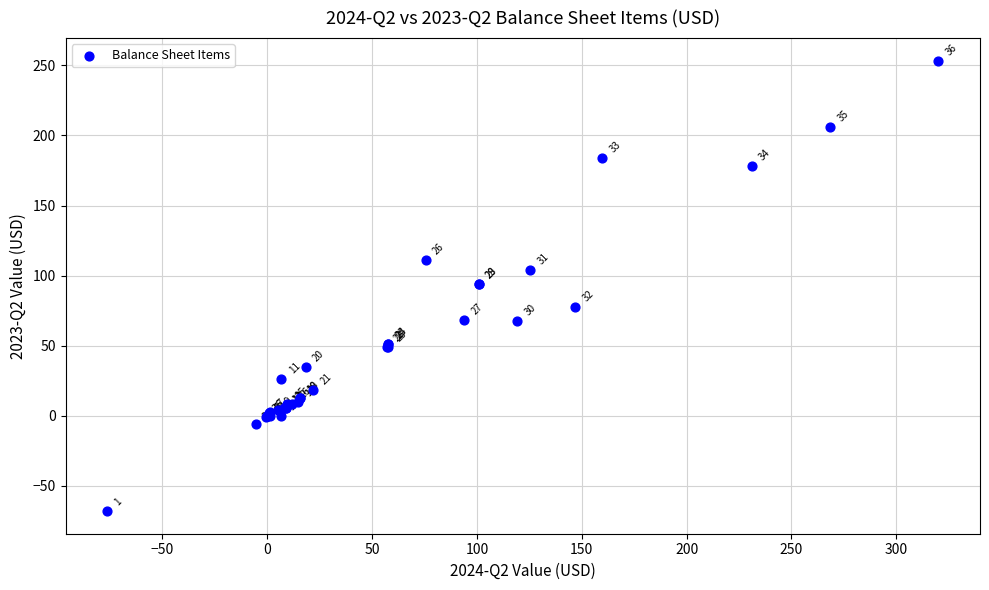

What Y value in the scatter plot is closest to 92?

93.7